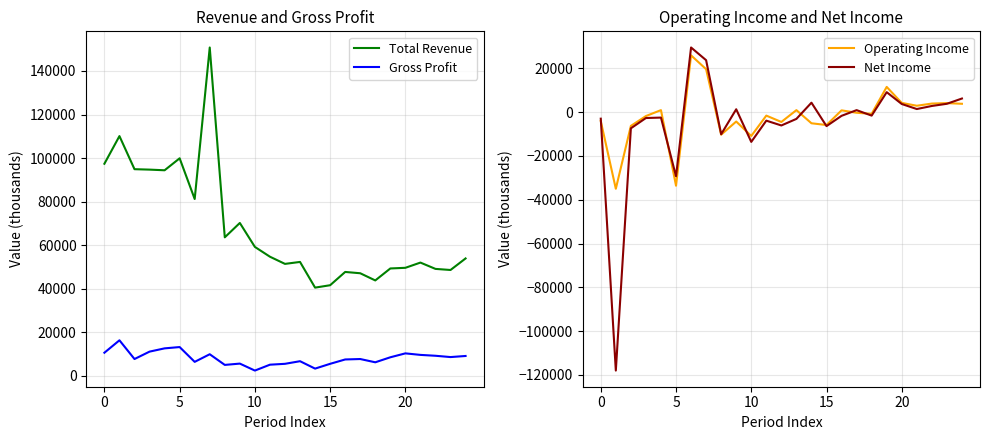

Is the value of Total Revenue at 13 greater than the value of Net Income at 6?

Yes